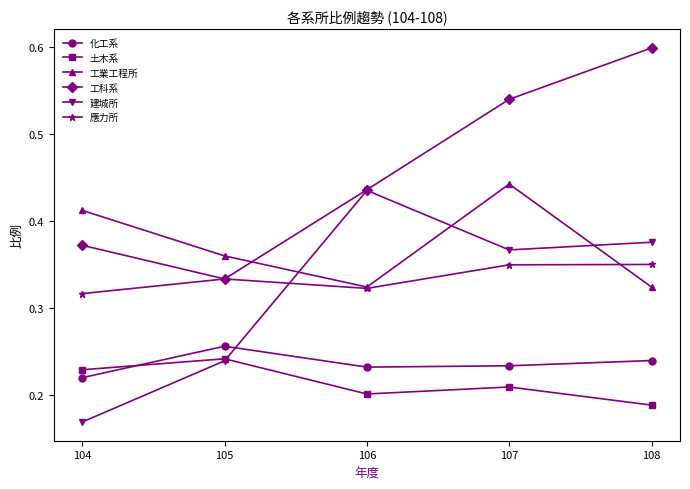

The value of 化工系 at 106 is 0.1. True or false?

False